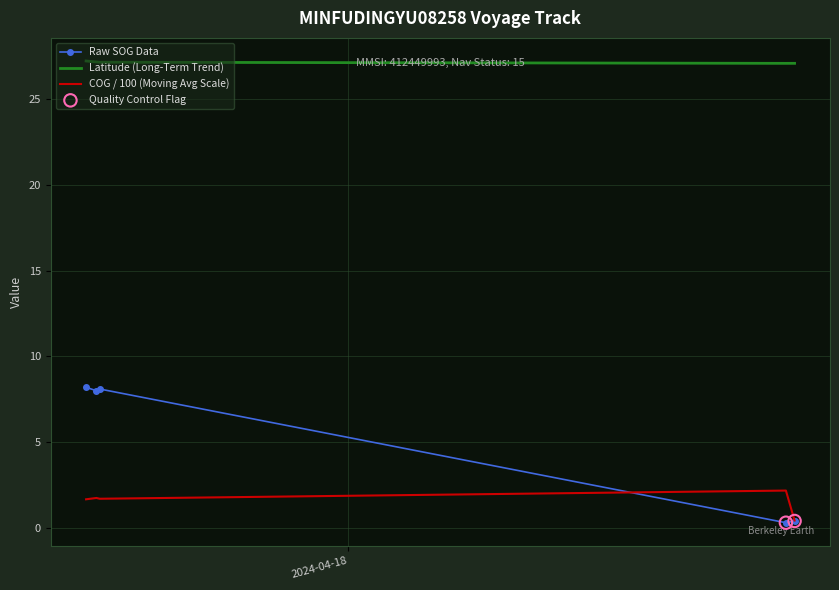

Which series has the largest range (max minus min)?

Raw SOG Data